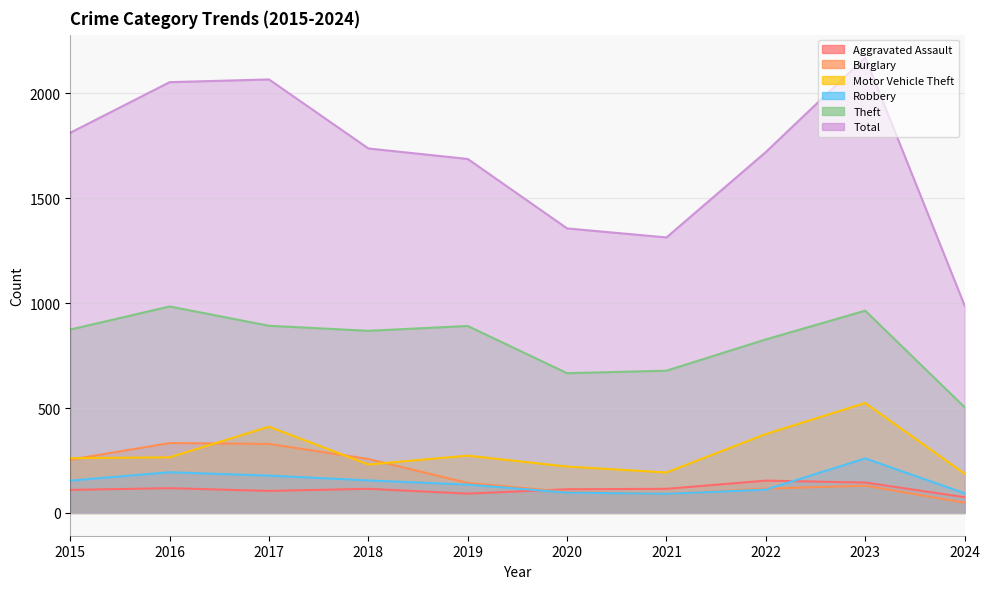

The Burglary series shows 100 at 2020. True or false?

True